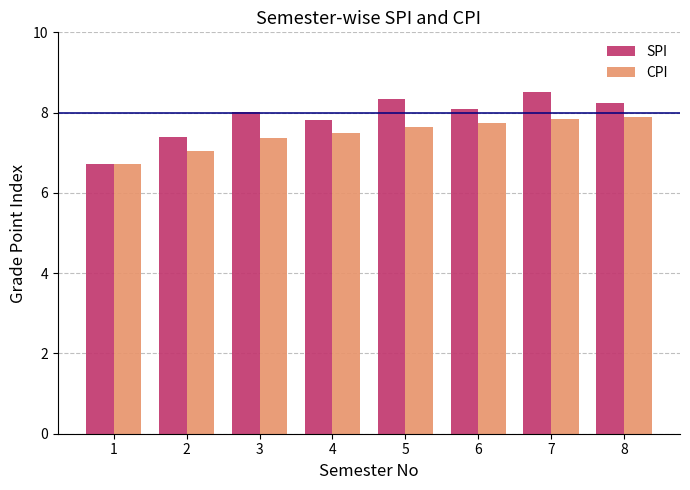

Which series changed the most between 2 and 6?

SPI